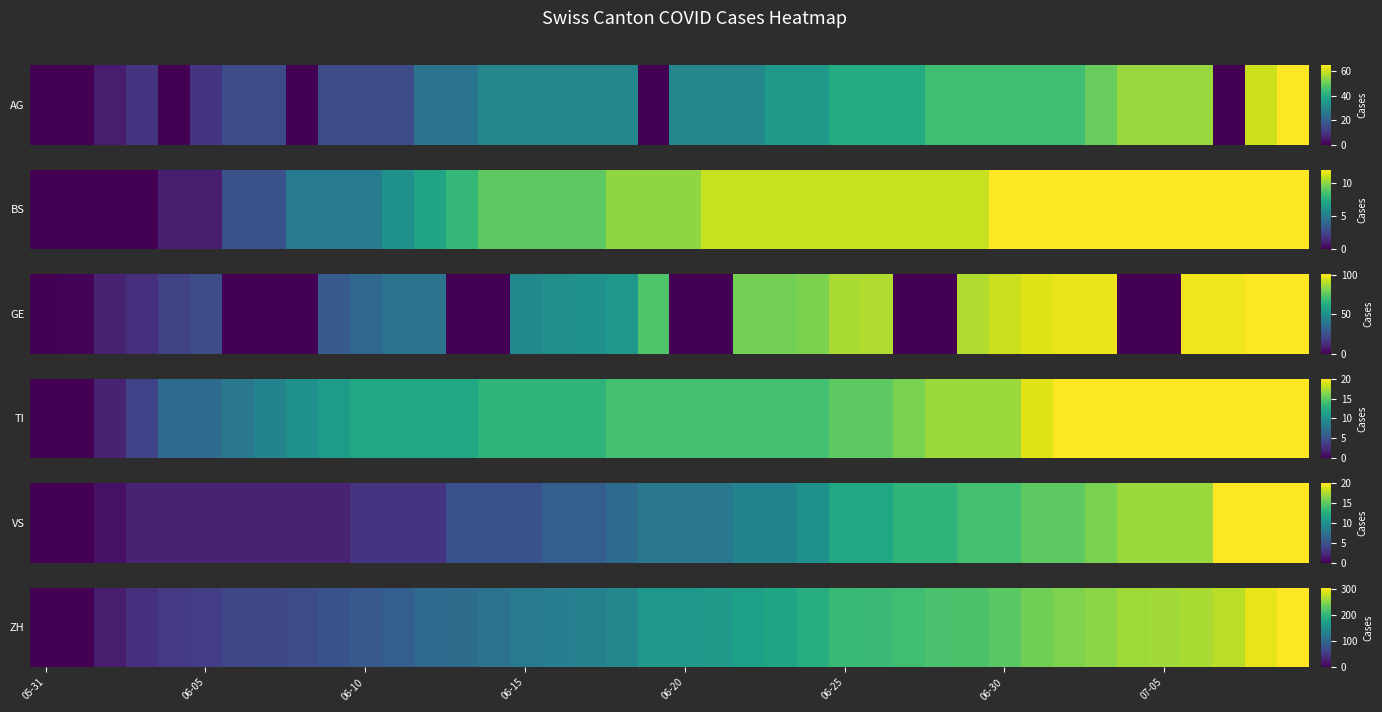

At which label is the value closest to 151?

18